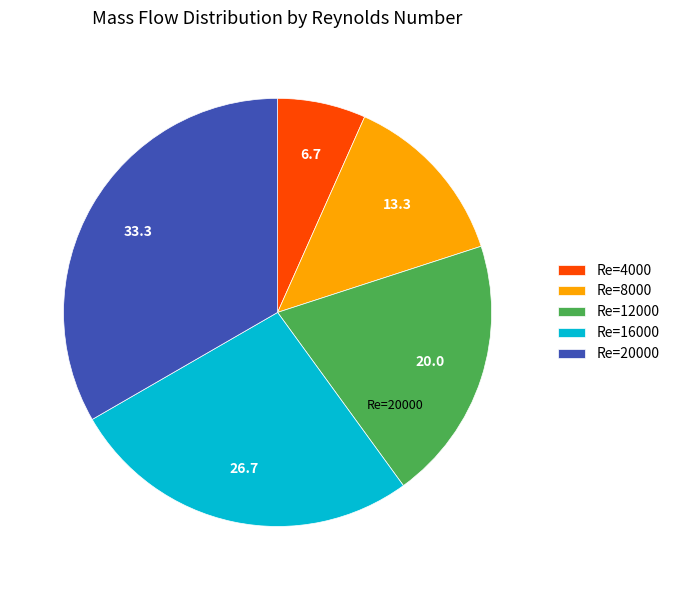

Does Re=4000 represent more than half of the total?

No